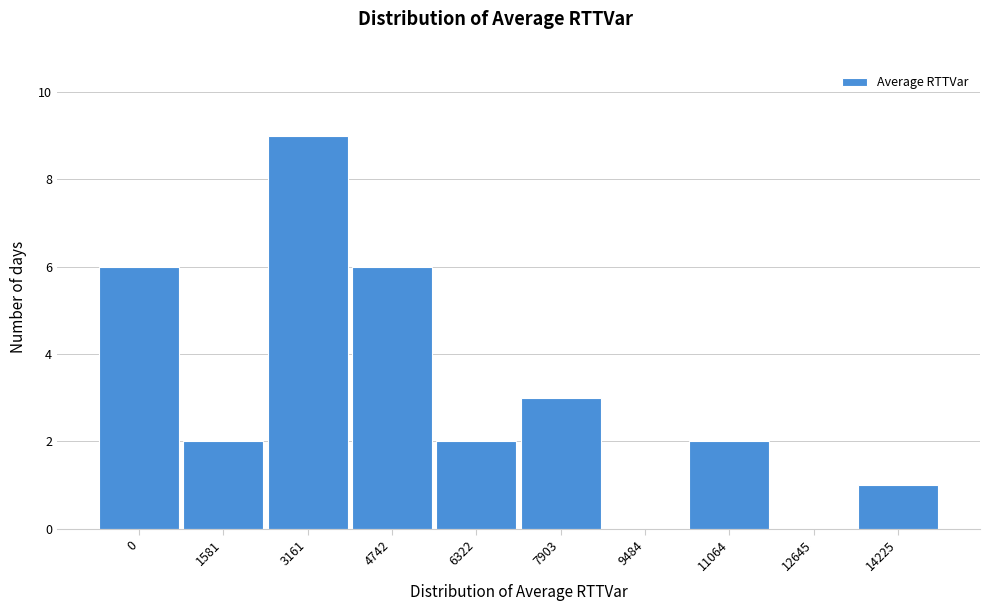

Reading left to right, extract all data points from this chart.

0=6	1581=2	3161=9	4742=6	6322=2	7903=3	9484=0	11064=2	12645=0	14225=1